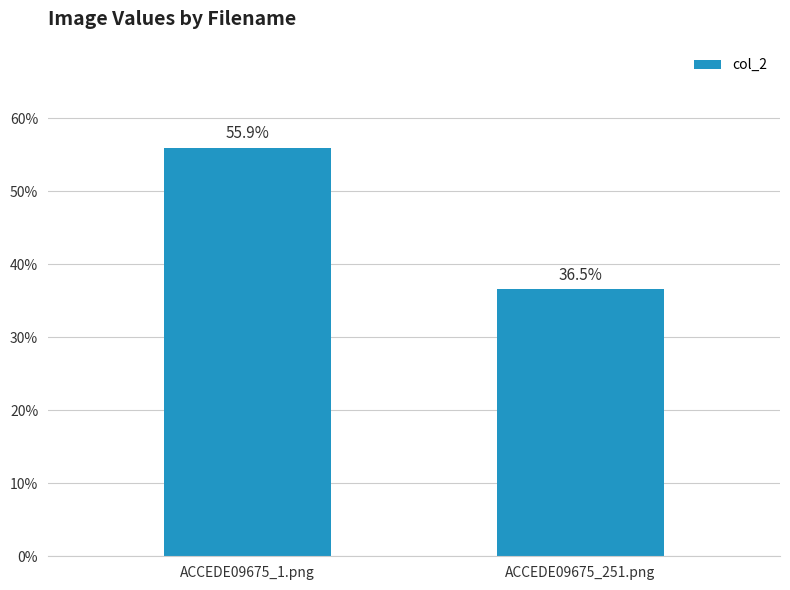

What is the smallest value displayed?

0.4